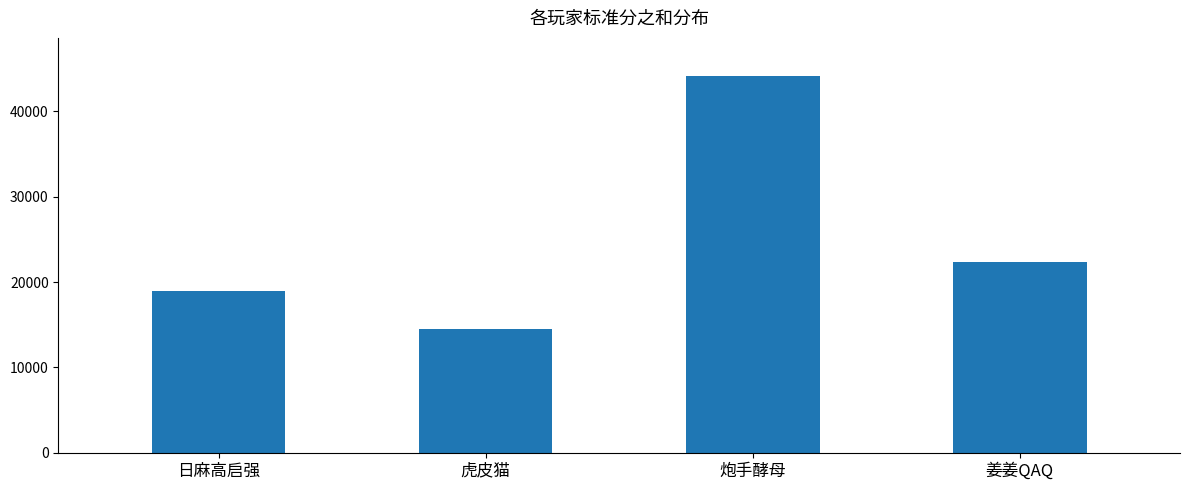

Count the values in the range 19000 to 44200.

3